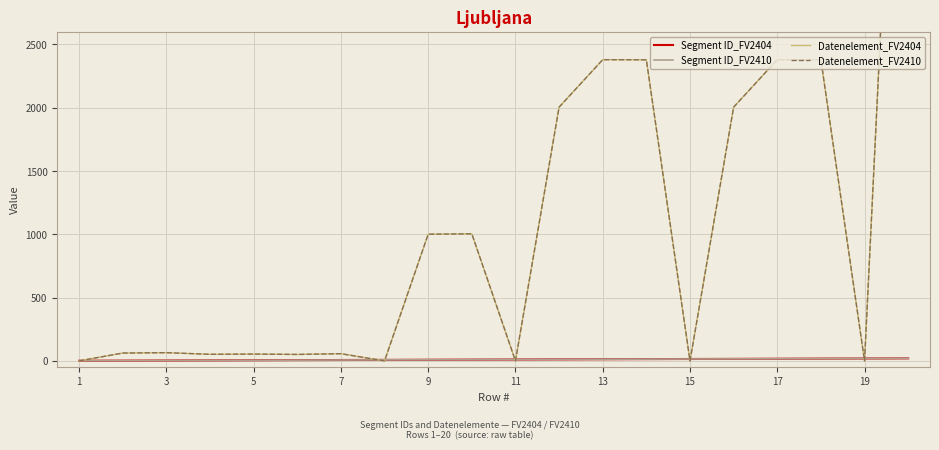

Where does the Segment ID_FV2404 series first go above 11?

11